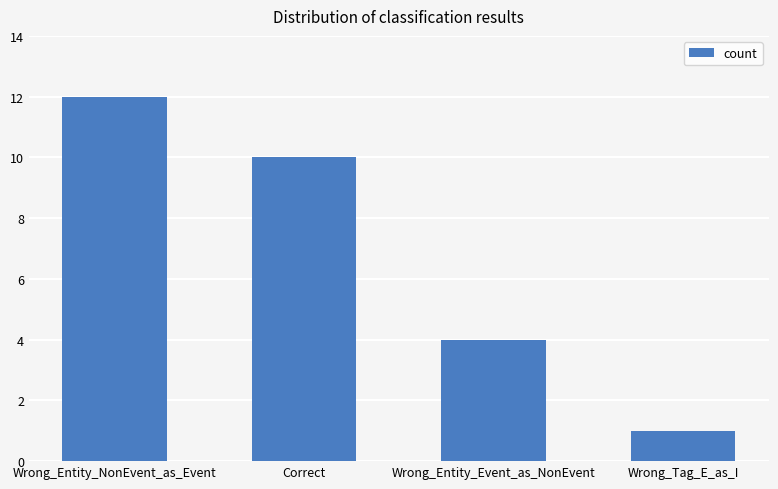

Rank the categories by value from highest to lowest.

Wrong_Entity_NonEvent_as_Event, Correct, Wrong_Entity_Event_as_NonEvent, Wrong_Tag_E_as_I